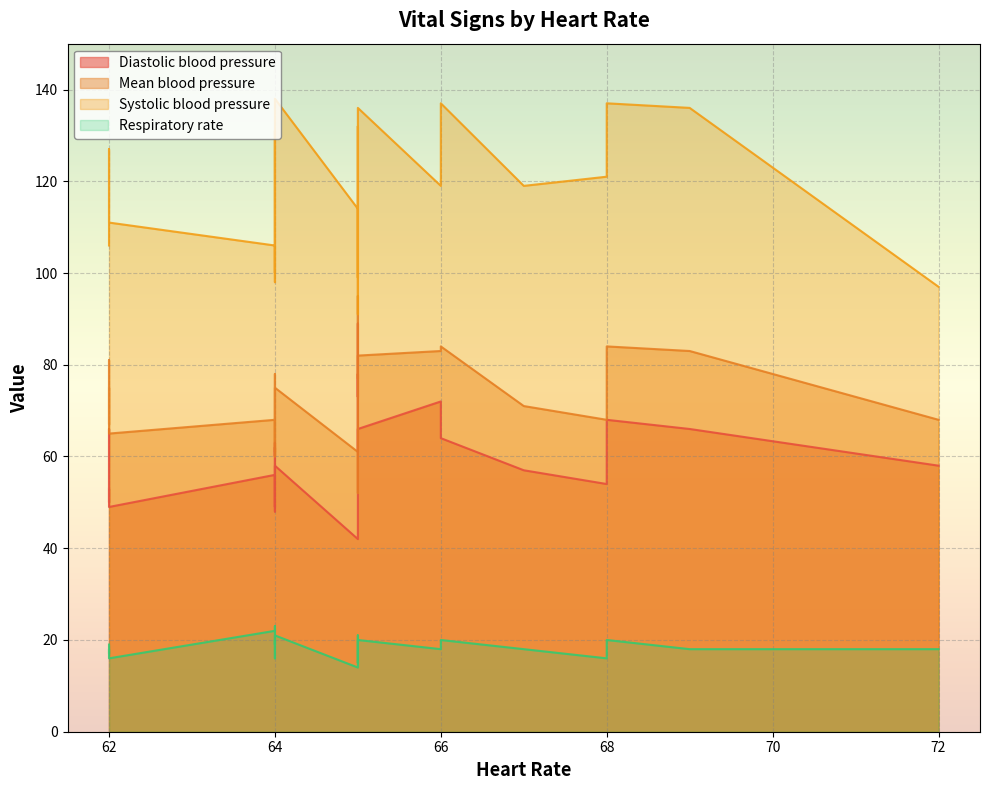

True or false: Respiratory rate has more than 0 interior local peaks.

True